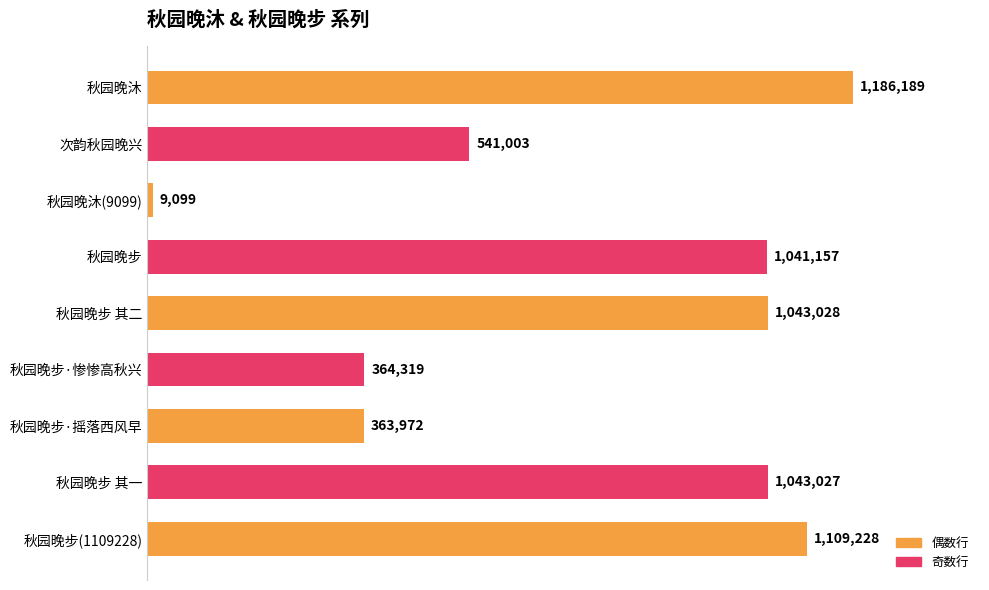

Does the chart contain any negative values?

No